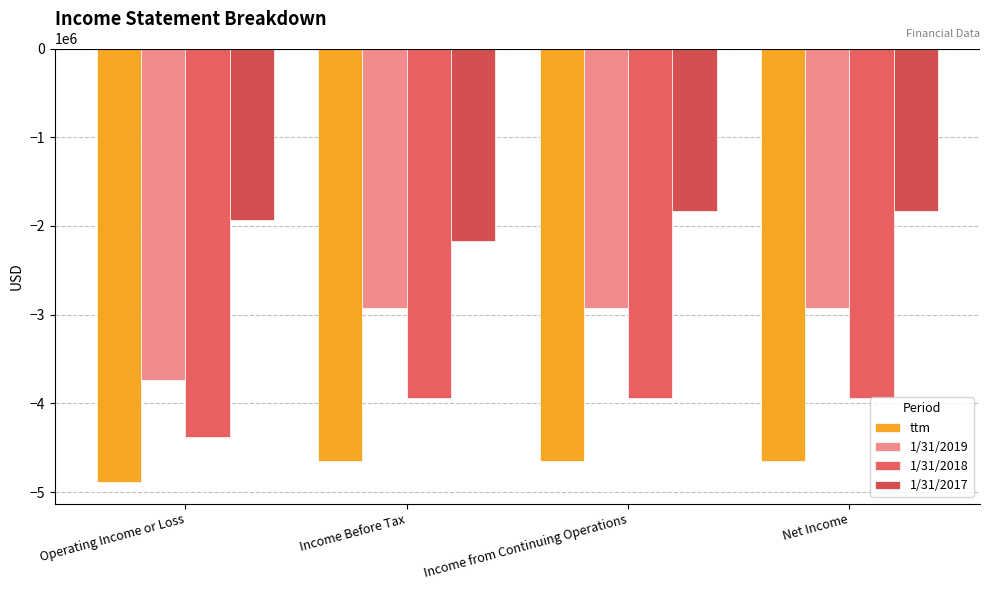

Which label corresponds to the smallest value in the chart?

Operating Income or Loss